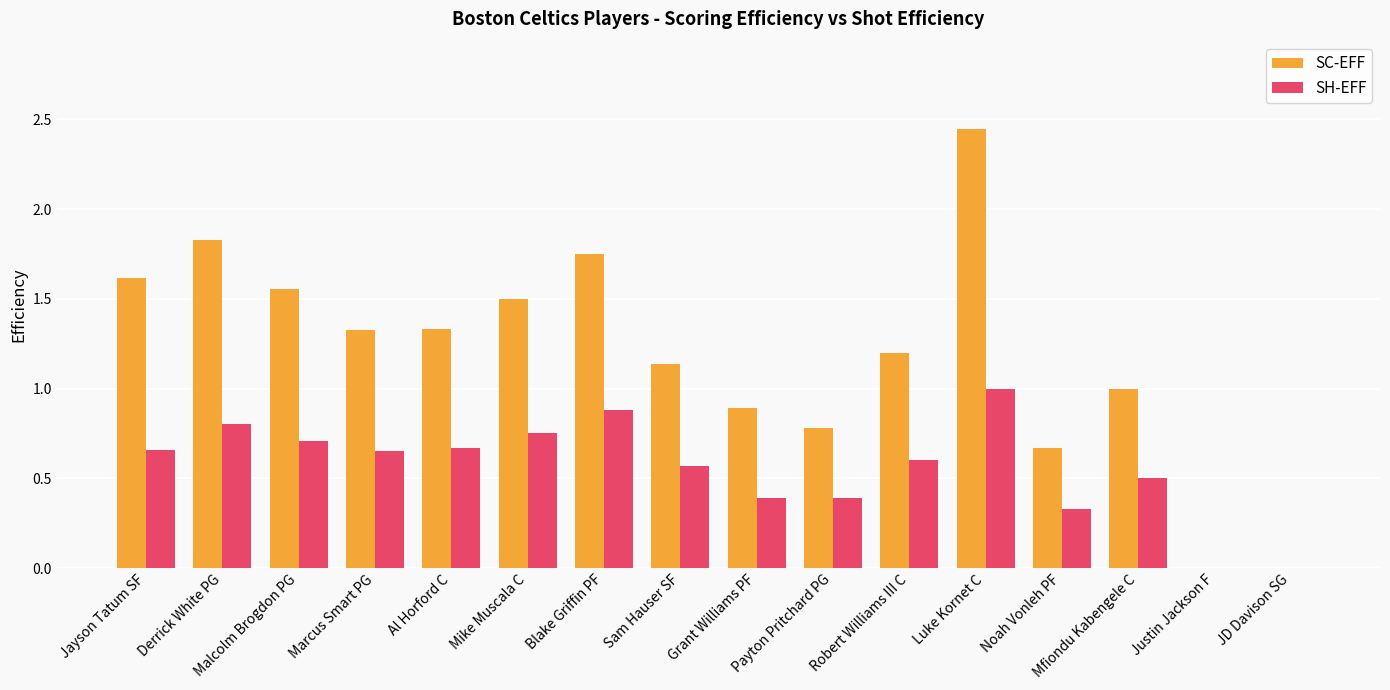

Which series changed the most between Al Horford C and Payton Pritchard PG?

SC-EFF